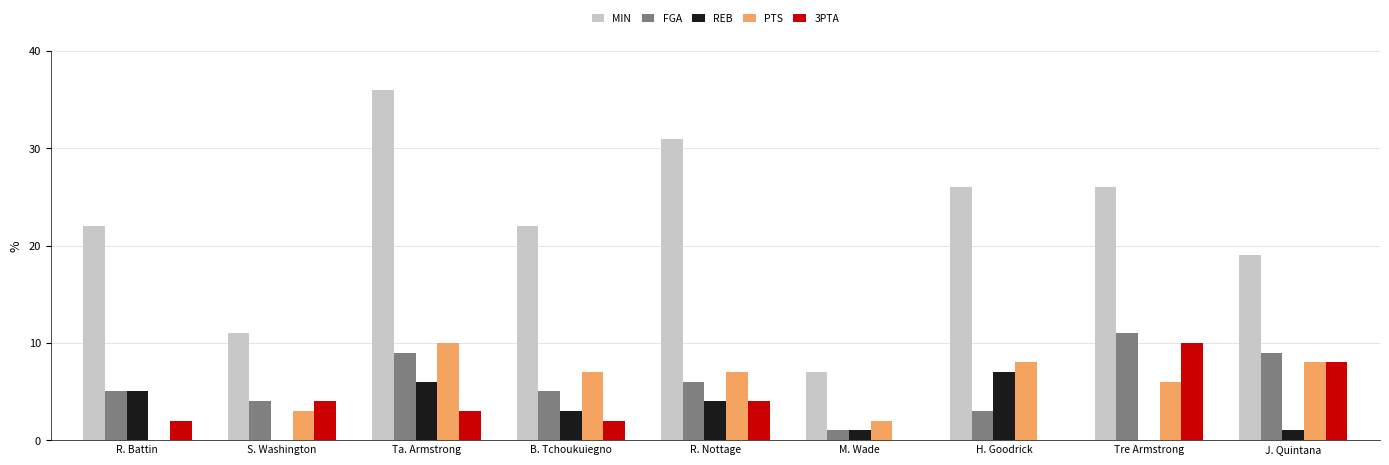

At which label does REB first exceed 3?

R. Battin